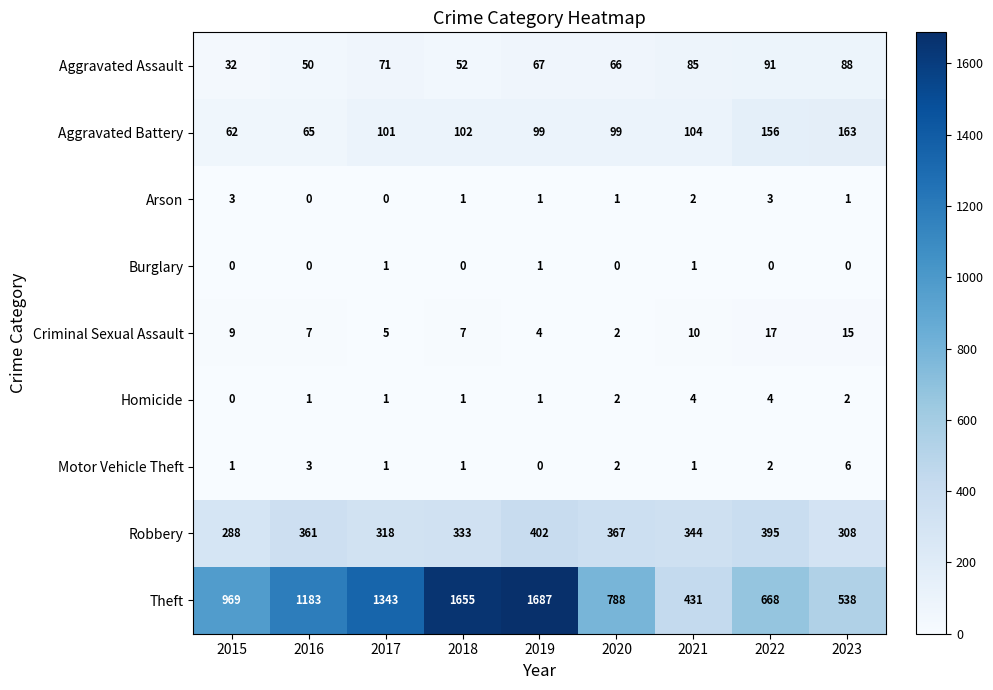

Rank the series at 2023 from highest to lowest value.

Theft, Robbery, Aggravated Battery, Aggravated Assault, Criminal Sexual Assault, Motor Vehicle Theft, Homicide, Arson, Burglary